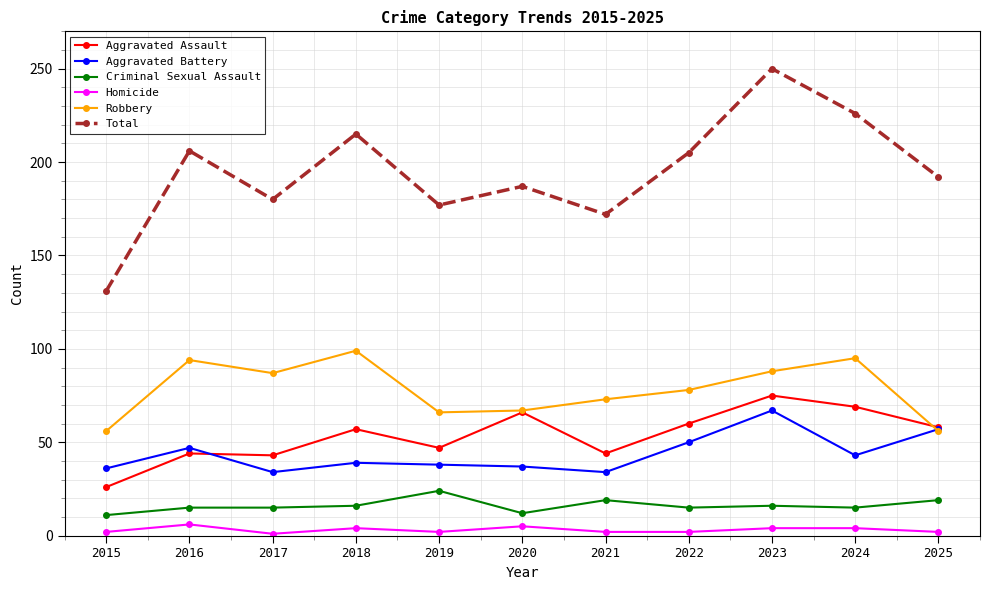

What is the lowest value of the Robbery series?

56